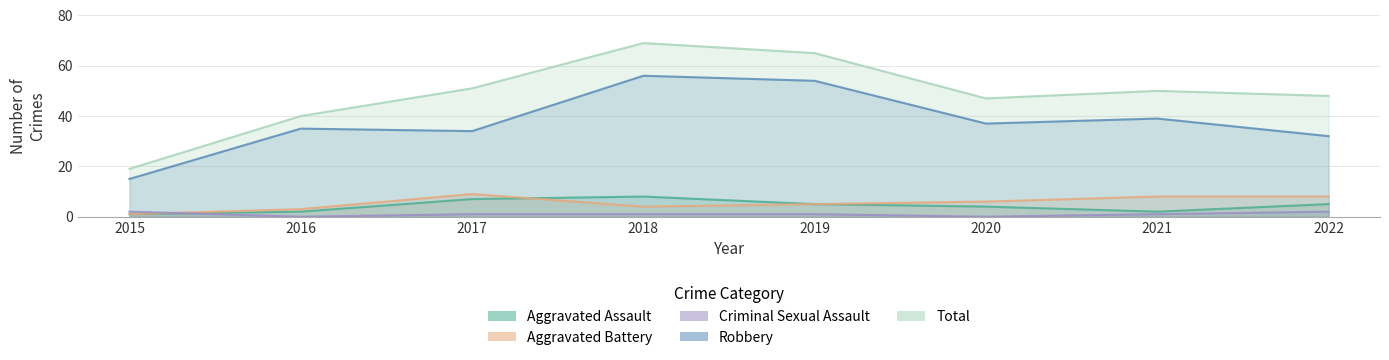

What is the value of the Aggravated Assault point at the 3rd from the left?

7